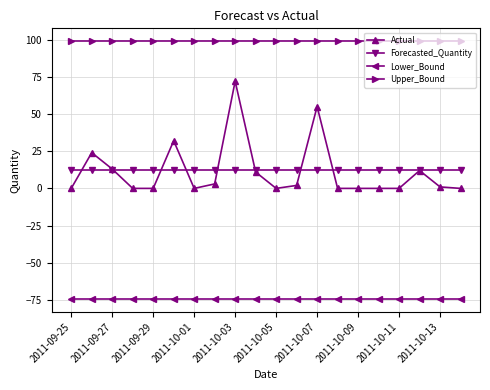

What is the maximum value shown in the chart?

98.9